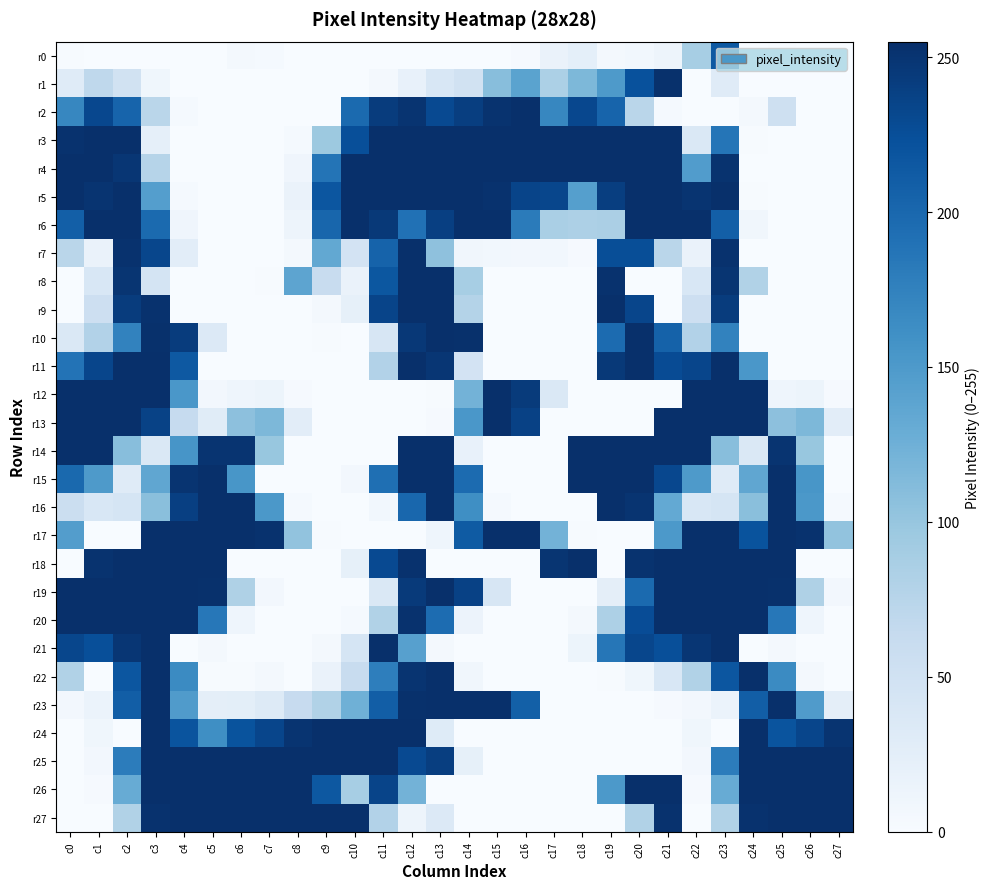

Which series has the largest total across all categories?

r5